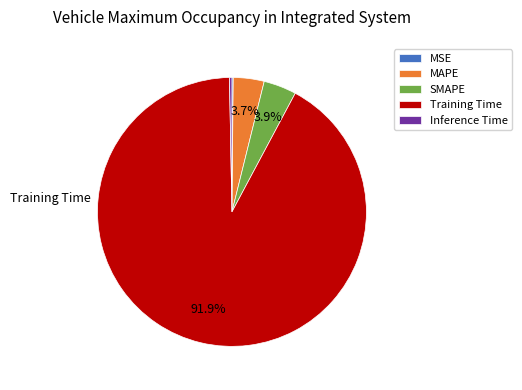

What percentage do SMAPE and MAPE together represent?

7.6%